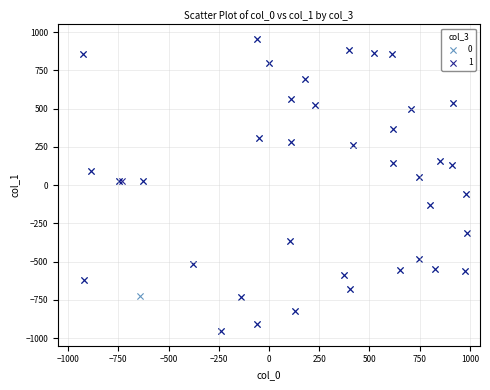

What are all the series names shown in the legend?

0, 1